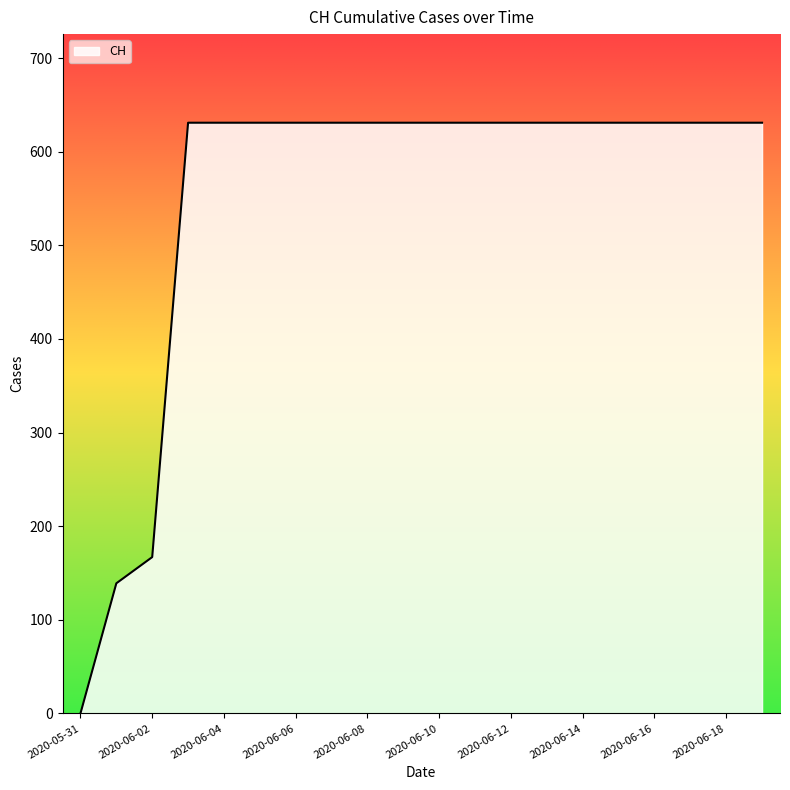

What is the difference between the maximum and minimum values?

631